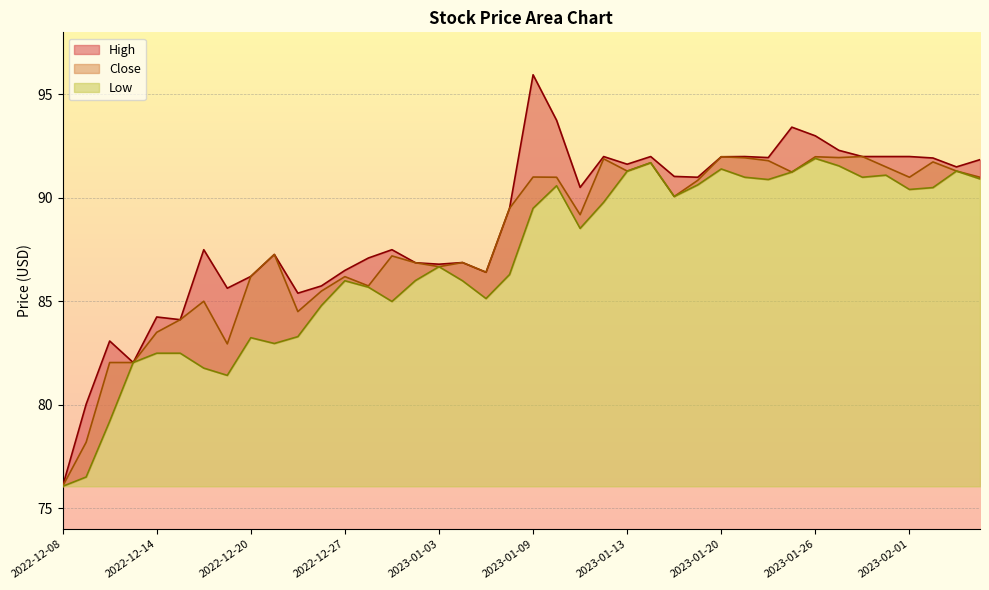

True or false: Low and High cross at least once.

False